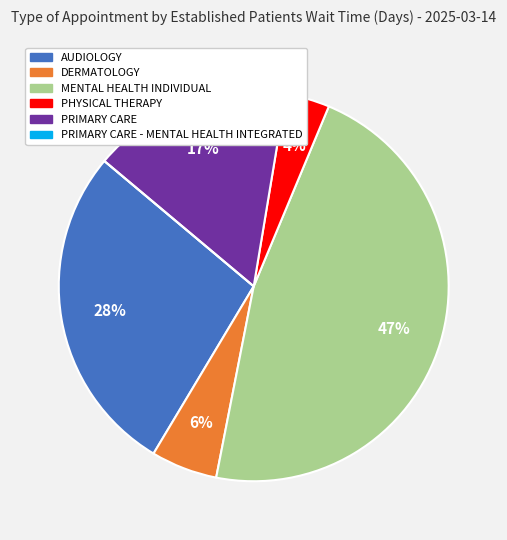

Does any single category account for the majority?

No